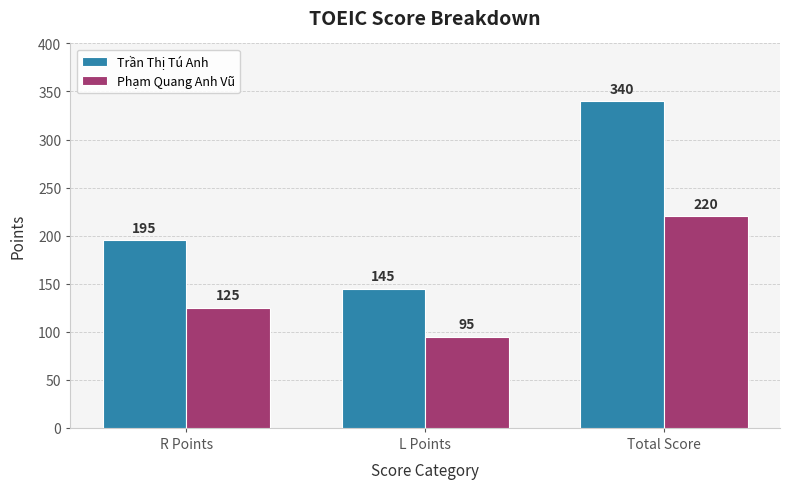

Rank the series by their average value, from highest to lowest.

Trần Thị Tú Anh, Phạm Quang Anh Vũ